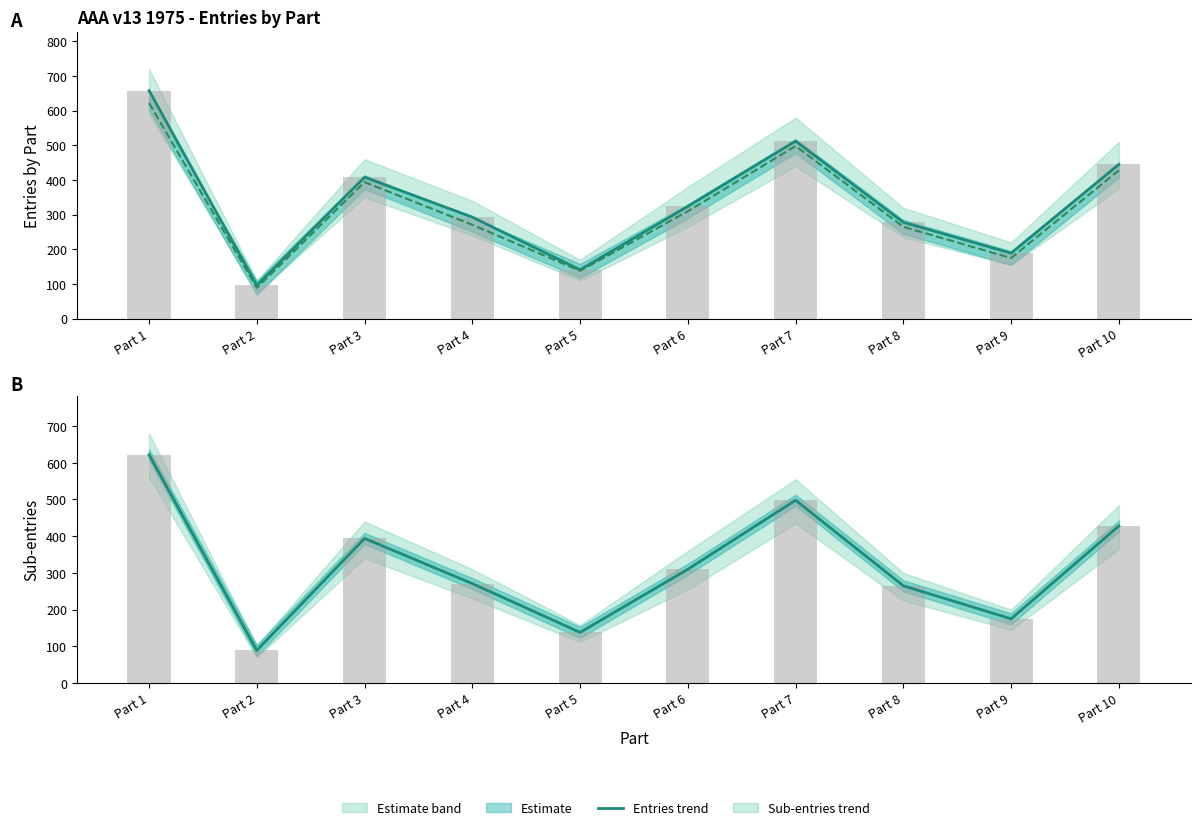

What is the difference between the maximum and minimum values in the Raw Sub-entries series?

533